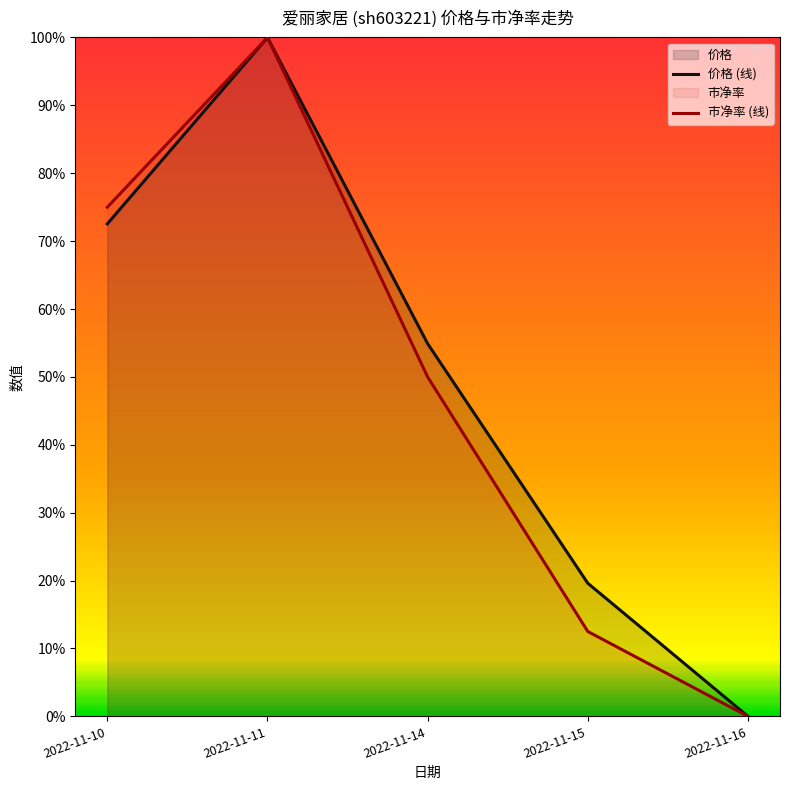

List the series in order of their overall mean, lowest first.

市净率 (线), 价格 (线)